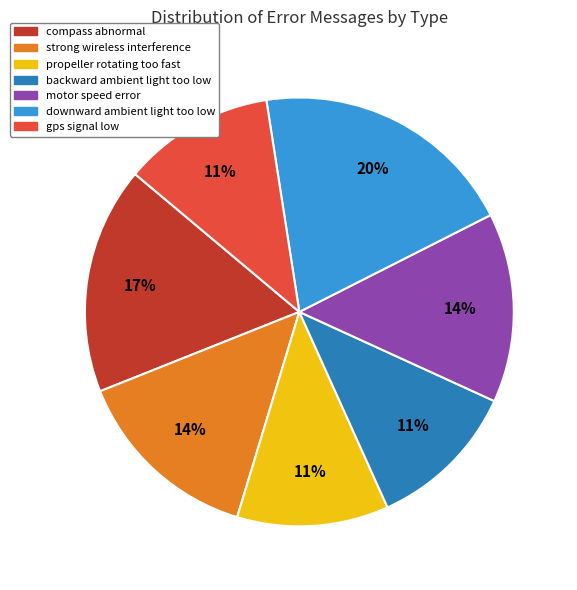

How many slices are in this pie chart?

7